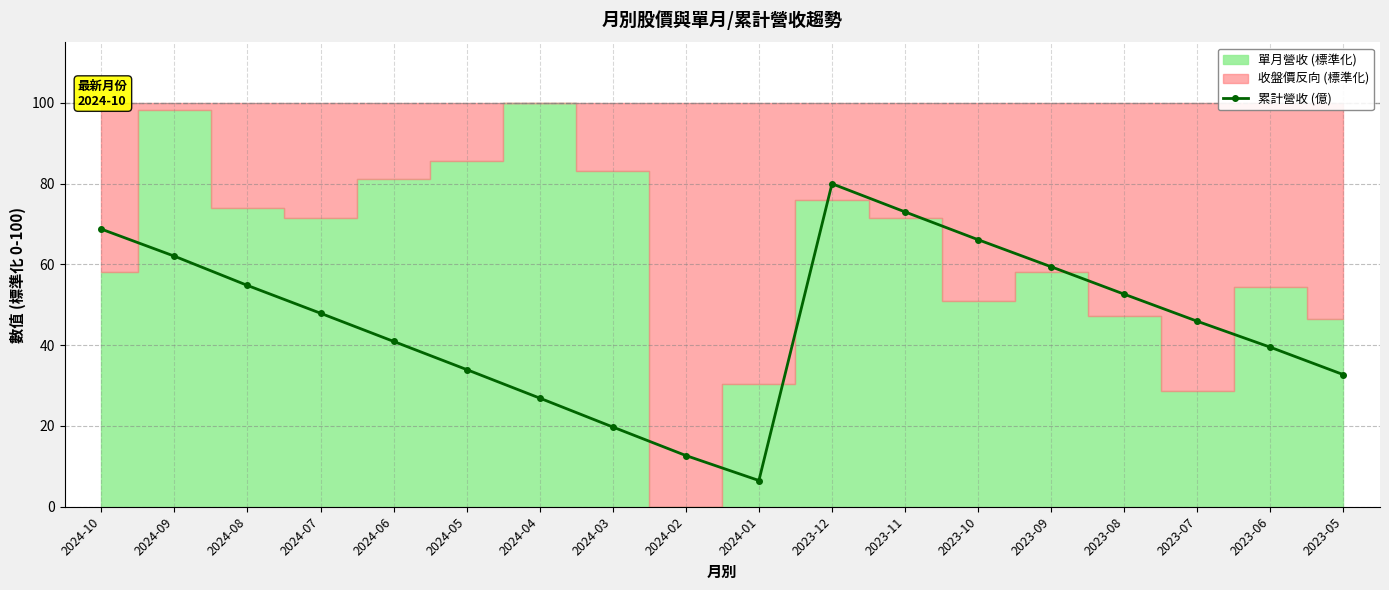

How many lines are shown in the chart?

1